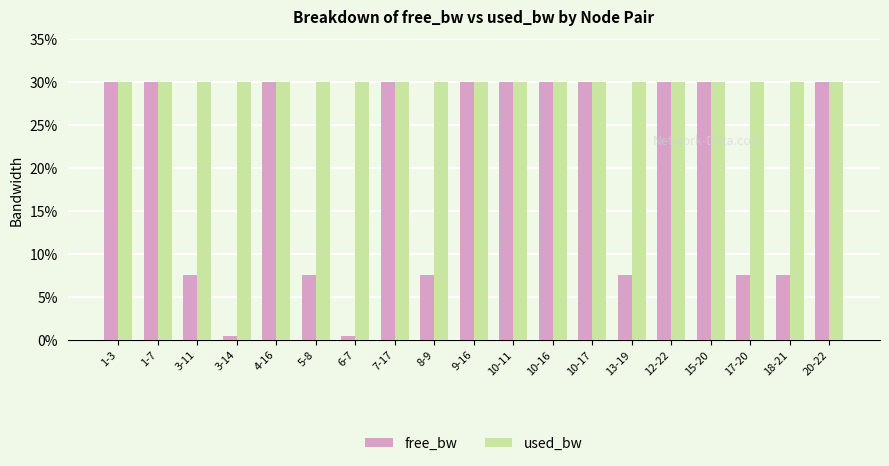

What is the sum of the free_bw values at 7-17 and 10-17?

60.0